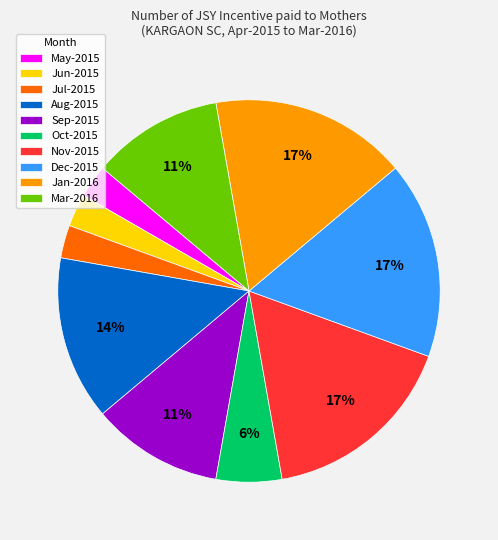

What percentage is the Oct-2015 slice, to the nearest percent?

6%